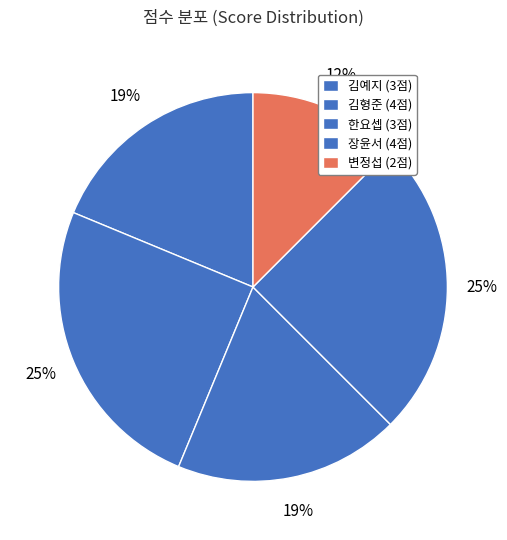

True or false: 김예지 accounts for 19% of the total.

True